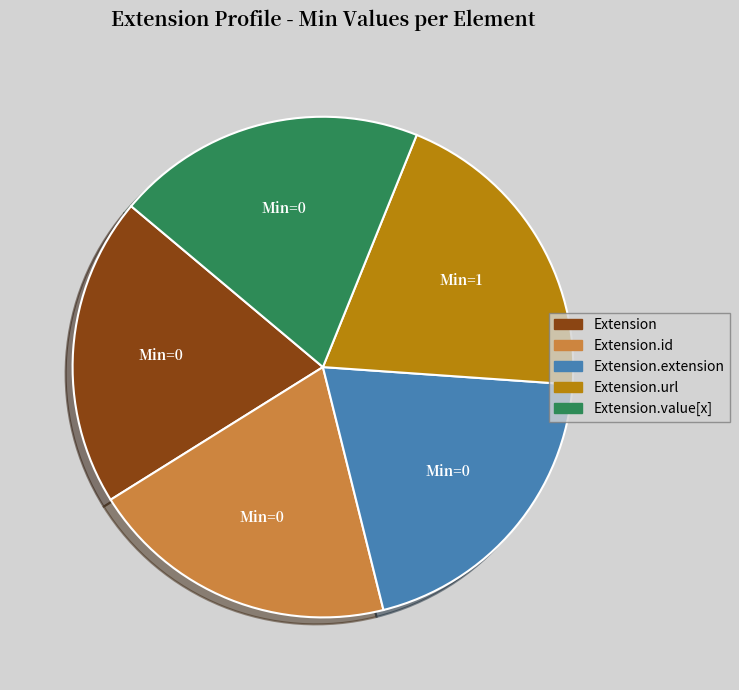

Is it true that Extension is 10% of the pie?

False